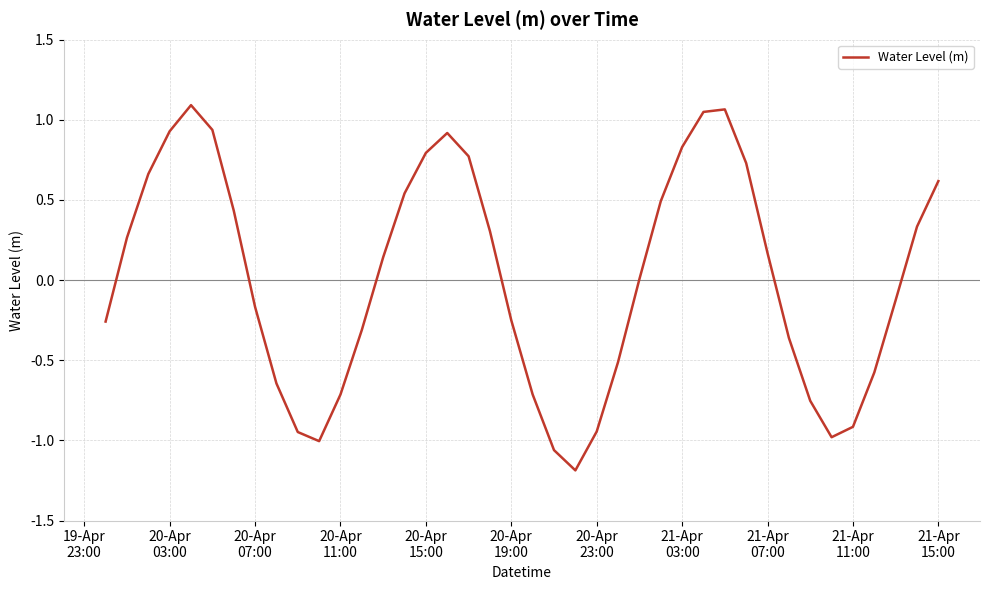

What is the smallest value displayed?

-1.2